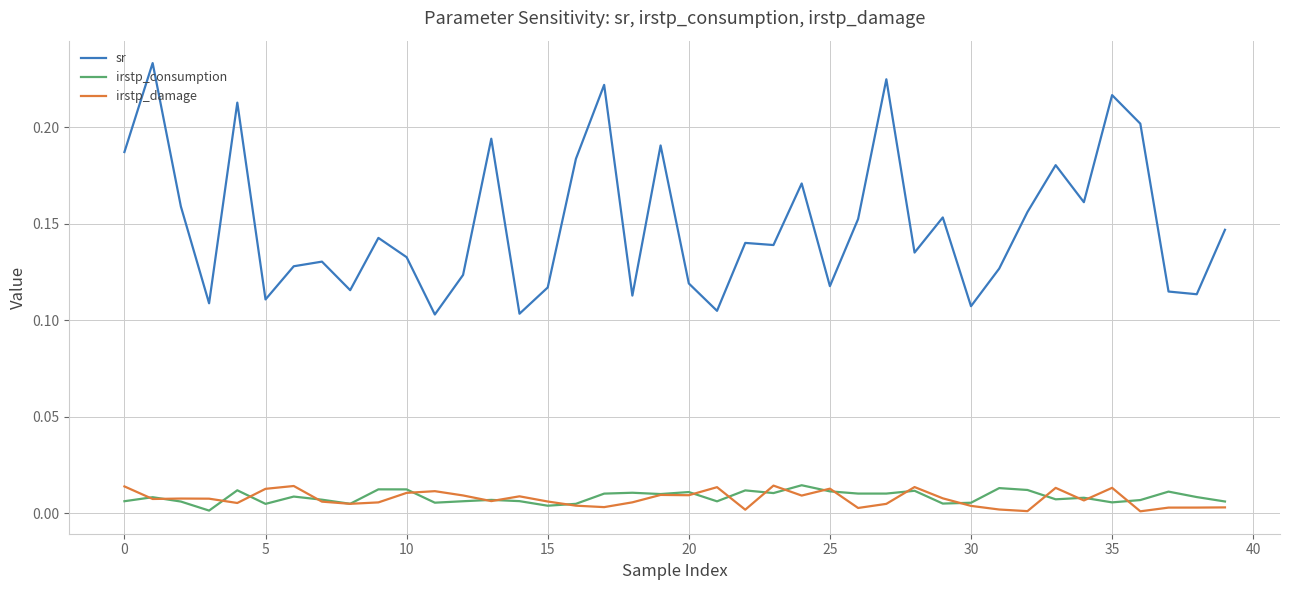

Which series has the largest total across all categories?

sr